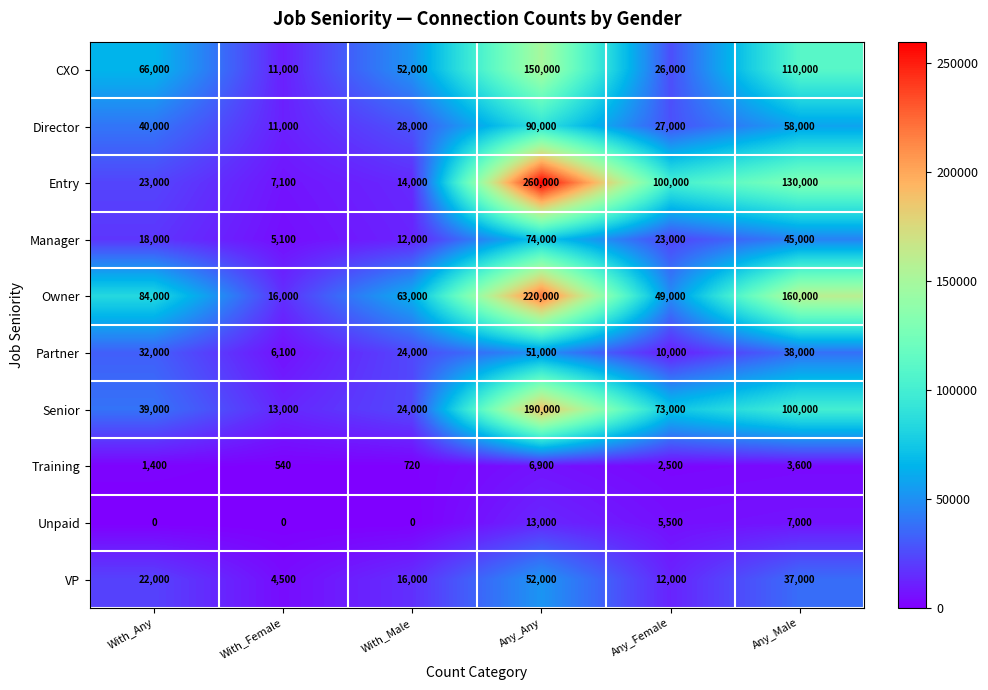

What is the sum of all Training values?

15660